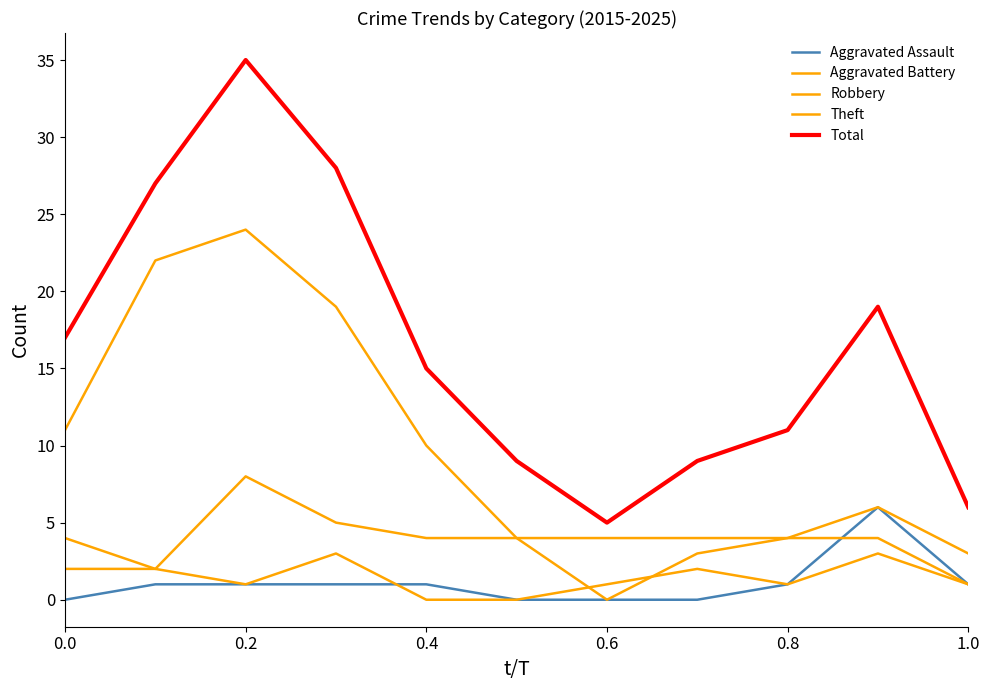

How many lines are shown in the chart?

5